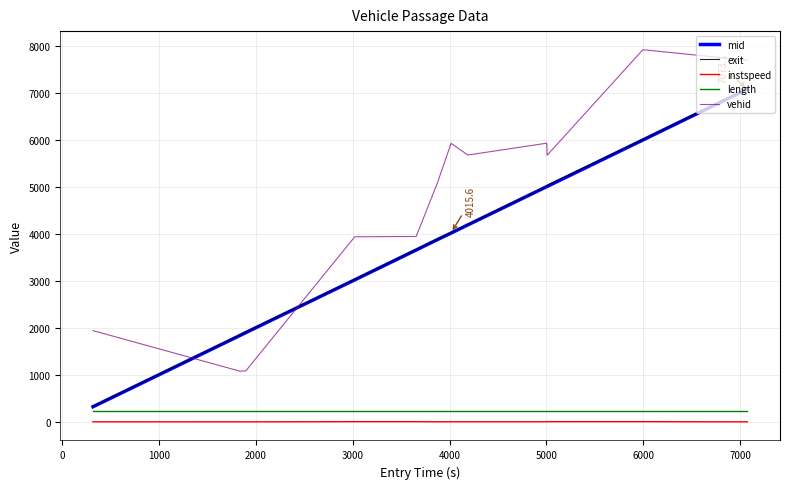

How many categories are shown in the chart?

12